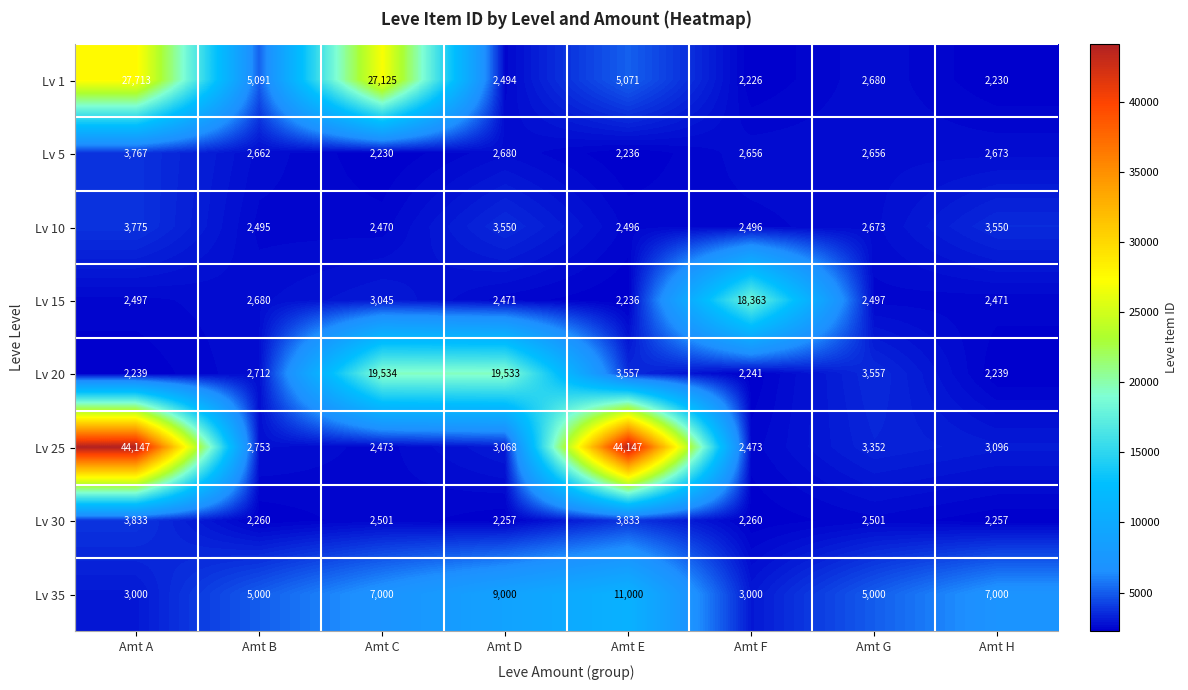

The Lv 1 series shows 2494 at Amt D. True or false?

True